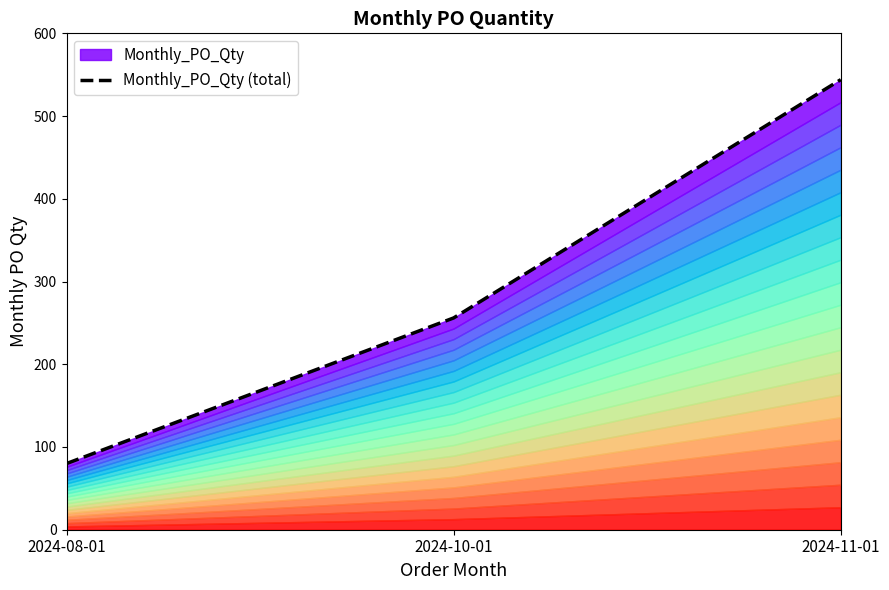

List the labels in order of value, largest first.

2024-11-01, 2024-10-01, 2024-08-01